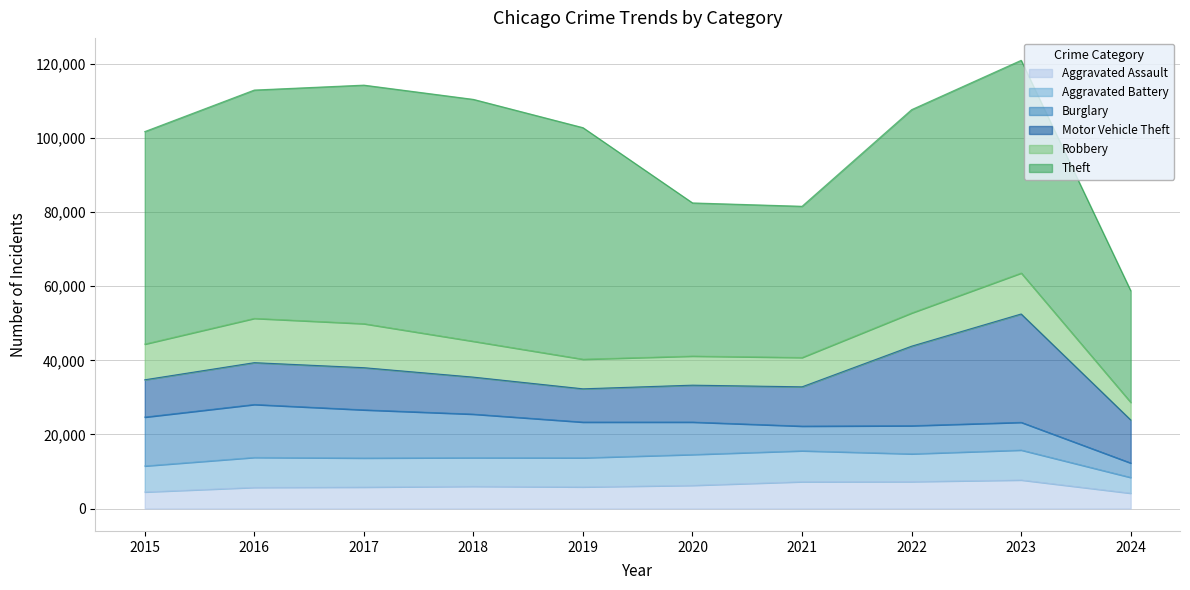

Which category has the lowest value in the Aggravated Assault series?

2024